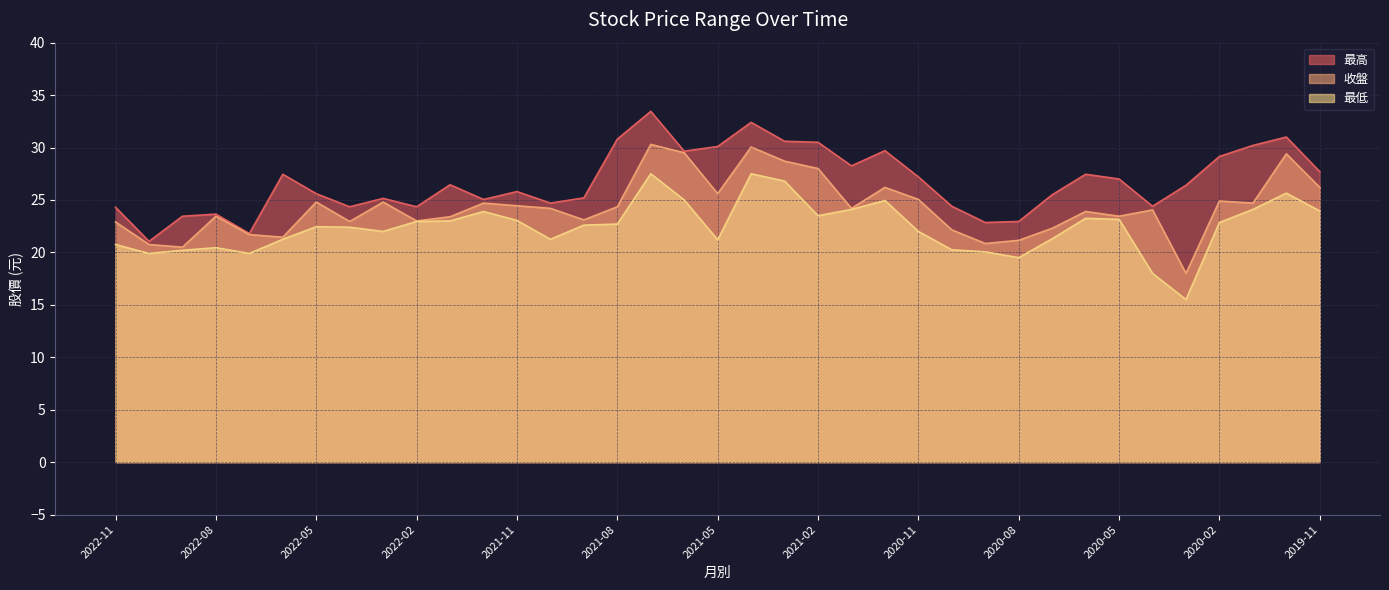

What is the approximate value of 最高 at 2020-02?

29.1